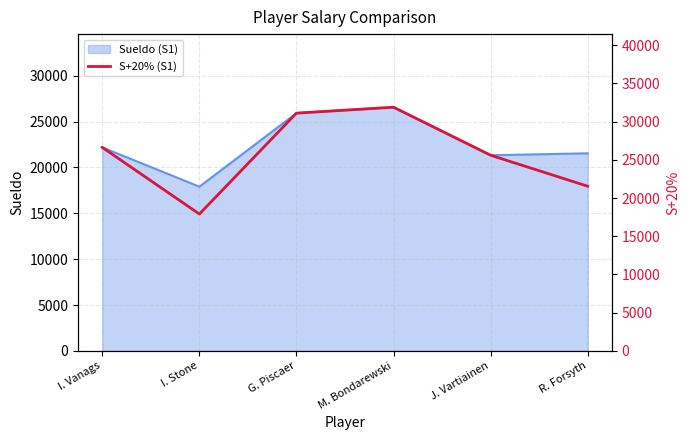

At which category does the data reach its first local valley?

I. Stone